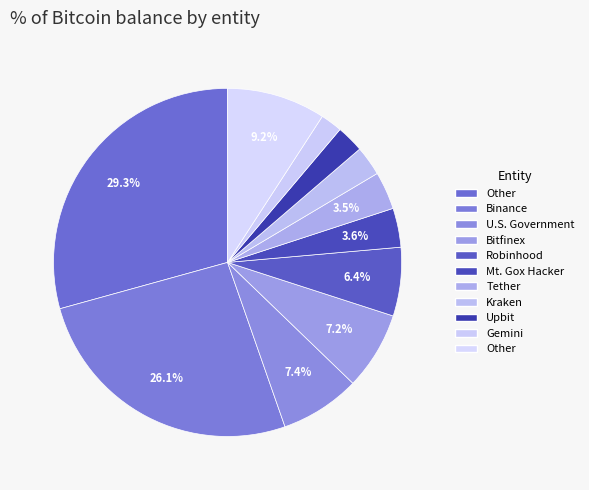

How many slices are in this pie chart?

11